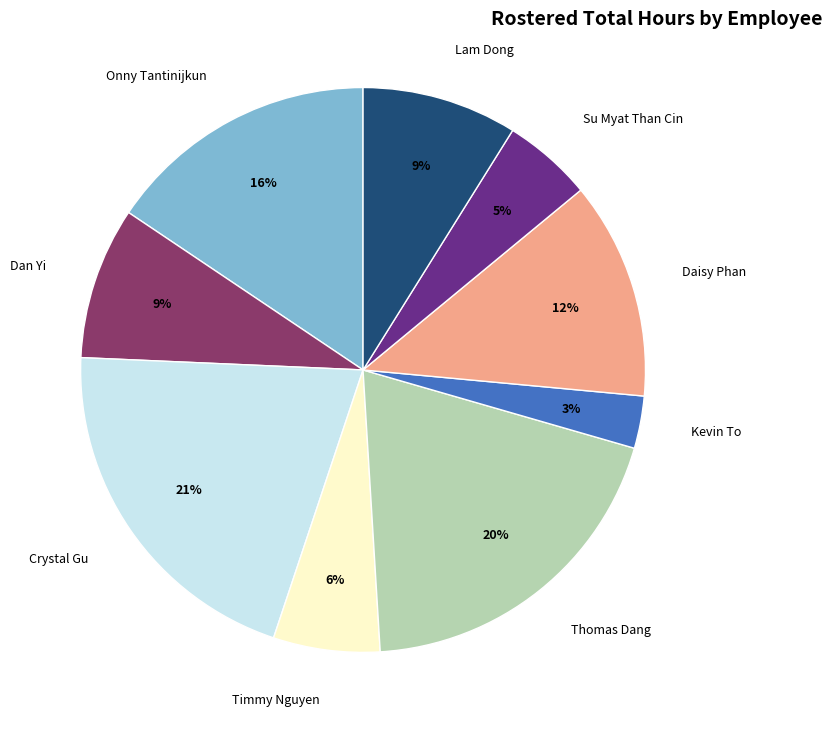

Is it true that Lam Dong is 21% of the pie?

False